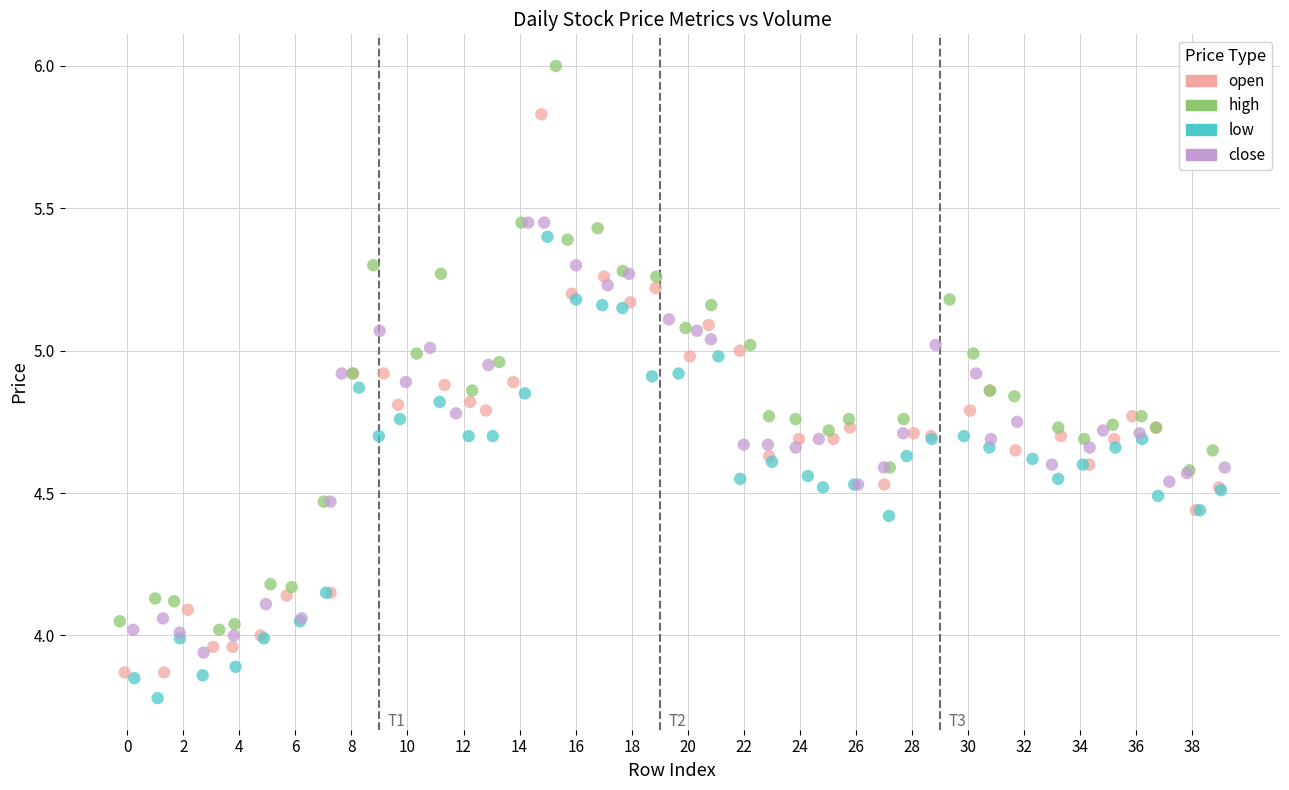

Which series contains the lowest Y value?

low